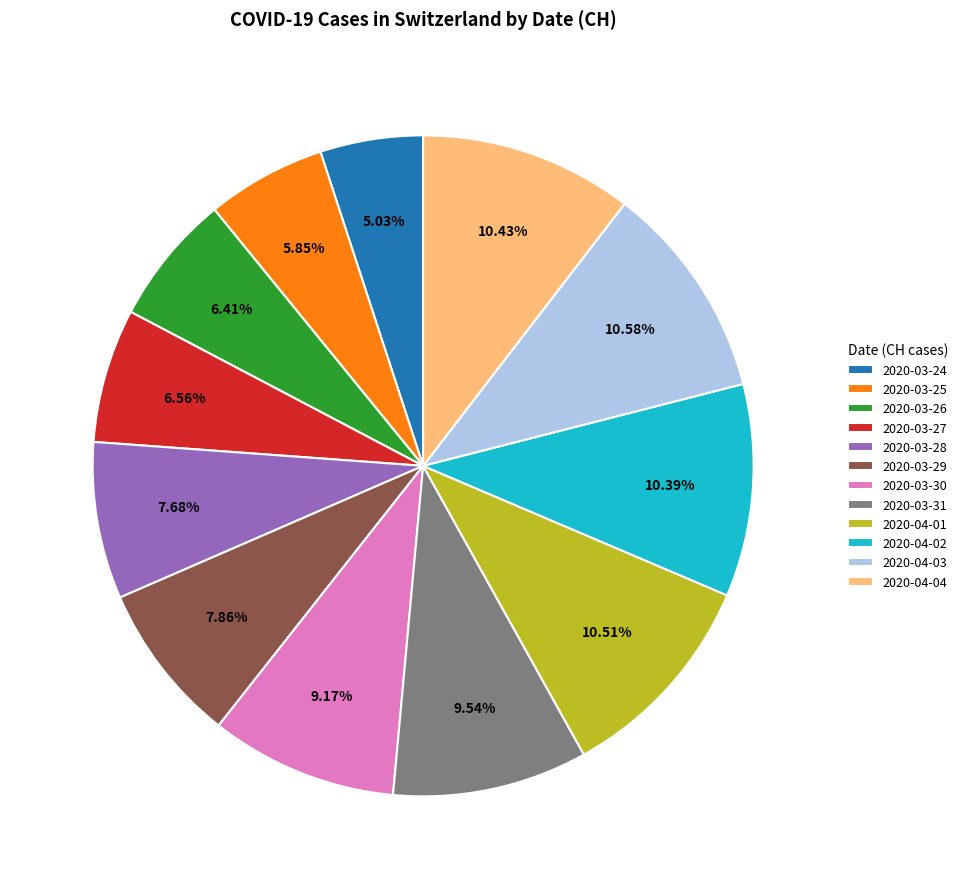

How many segments does this pie chart have?

12